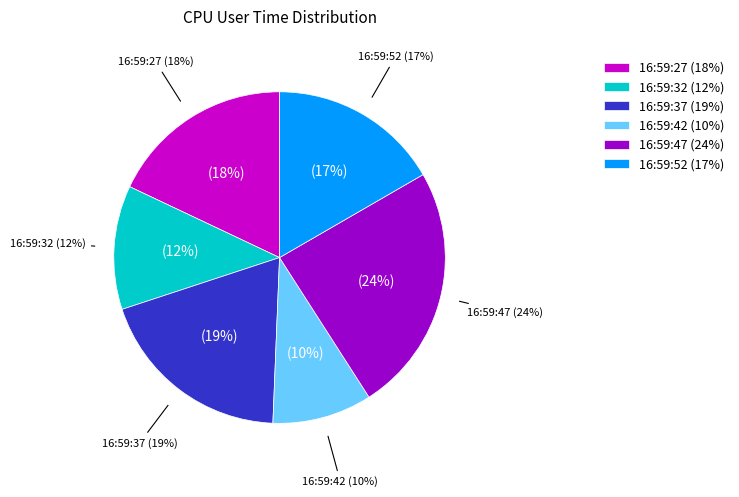

Rank the categories by value from lowest to highest.

16:59:42, 16:59:32, 16:59:52, 16:59:27, 16:59:37, 16:59:47